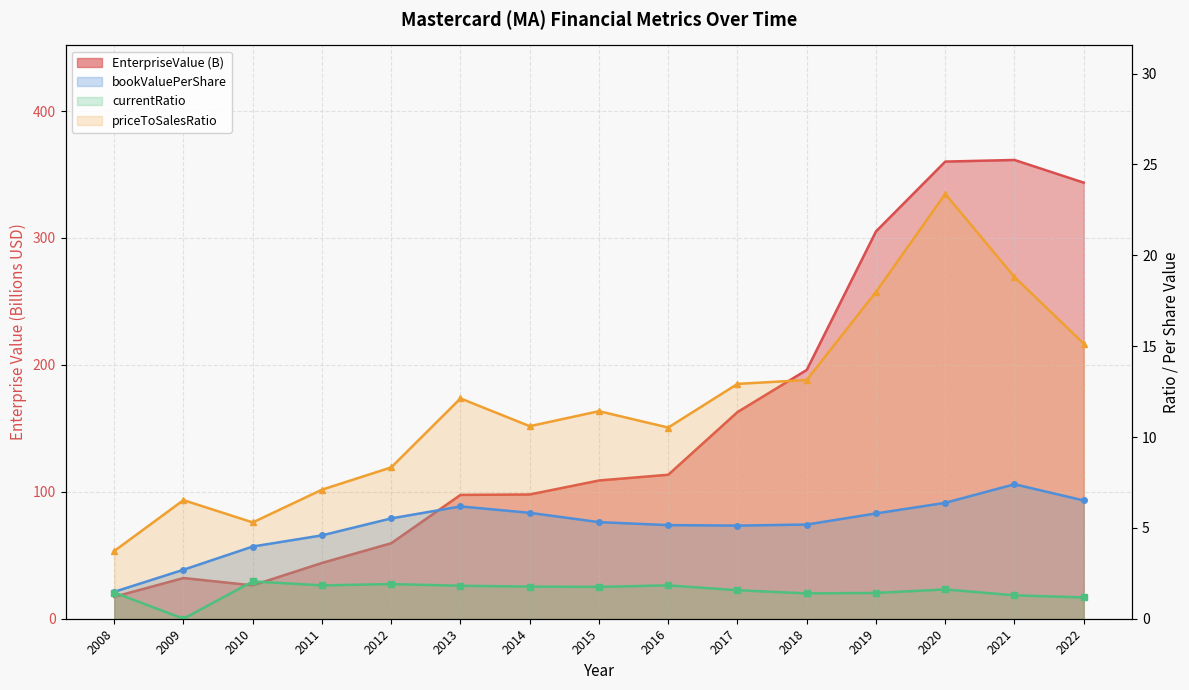

Reading right to left, extract all data points from this chart.

EnterpriseValue_T: 2022=343.6	2021=361.5	2020=360.2	2019=305.2	2018=196.0	2017=162.8	2016=113.4	2015=108.9	2014=97.9	2013=97.6	2012=59.5	2011=43.9	2010=26.3	2009=32.1	2008=17.3
bookValuePerShare: 2022=6.5	2021=7.4	2020=6.4	2019=5.8	2018=5.2	2017=5.1	2016=5.2	2015=5.3	2014=5.8	2013=6.2	2012=5.5	2011=4.6	2010=4.0	2009=2.7	2008=1.5
currentRatio: 2022=1.2	2021=1.3	2020=1.6	2019=1.4	2018=1.4	2017=1.6	2016=1.8	2015=1.8	2014=1.8	2013=1.8	2012=1.9	2011=1.8	2010=2.1	2009=0.0	2008=1.4
priceToSalesRatio: 2022=15.1	2021=18.8	2020=23.4	2019=18.0	2018=13.1	2017=12.9	2016=10.5	2015=11.4	2014=10.6	2013=12.1	2012=8.3	2011=7.1	2010=5.3	2009=6.5	2008=3.7